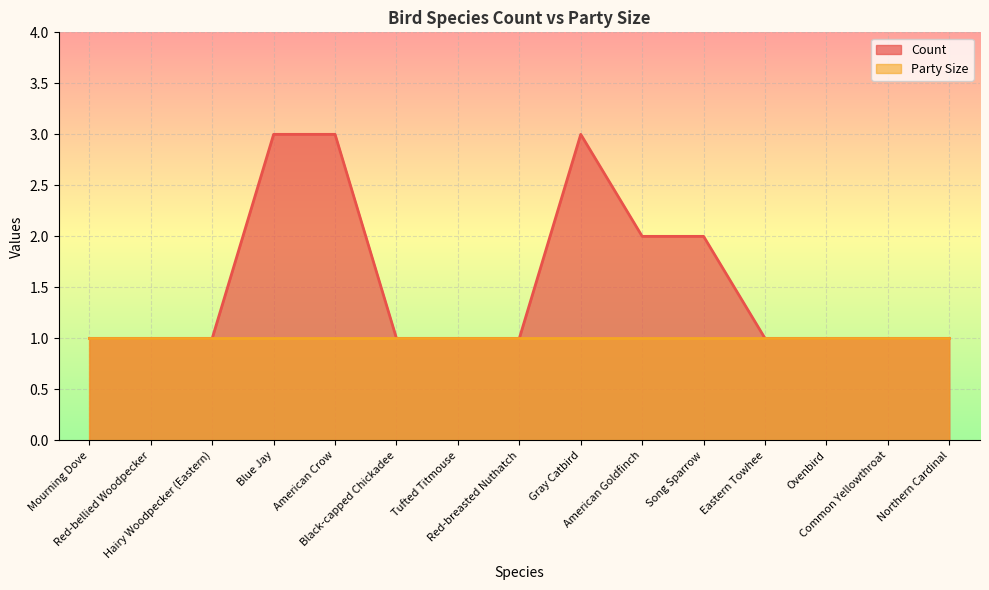

What is the smallest value displayed?

1